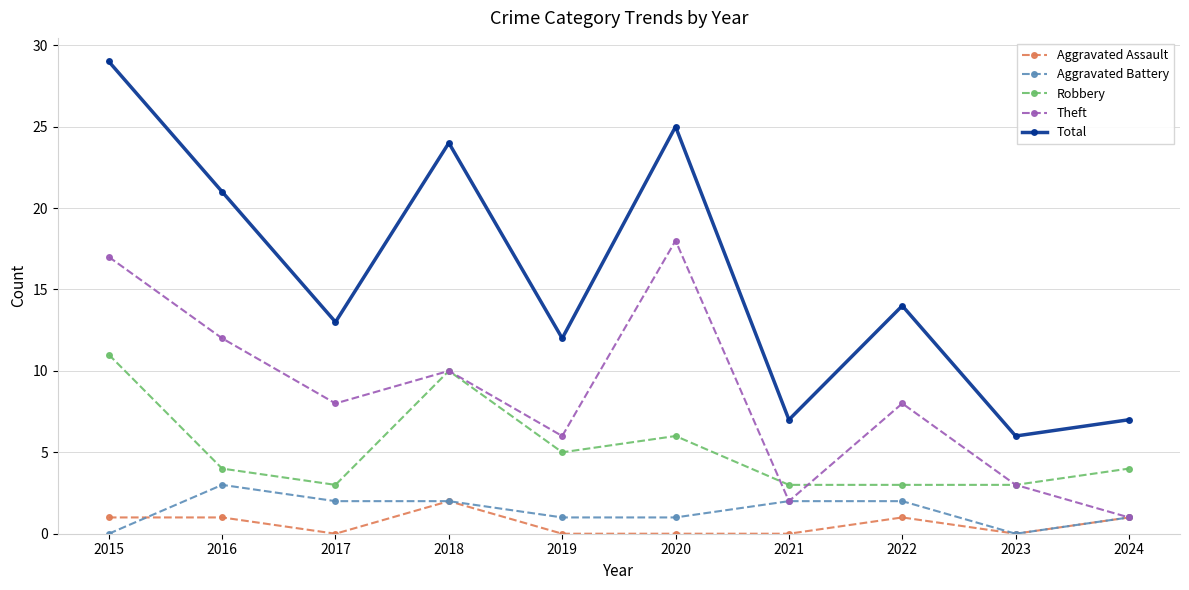

What is the average value of the Robbery series?

5